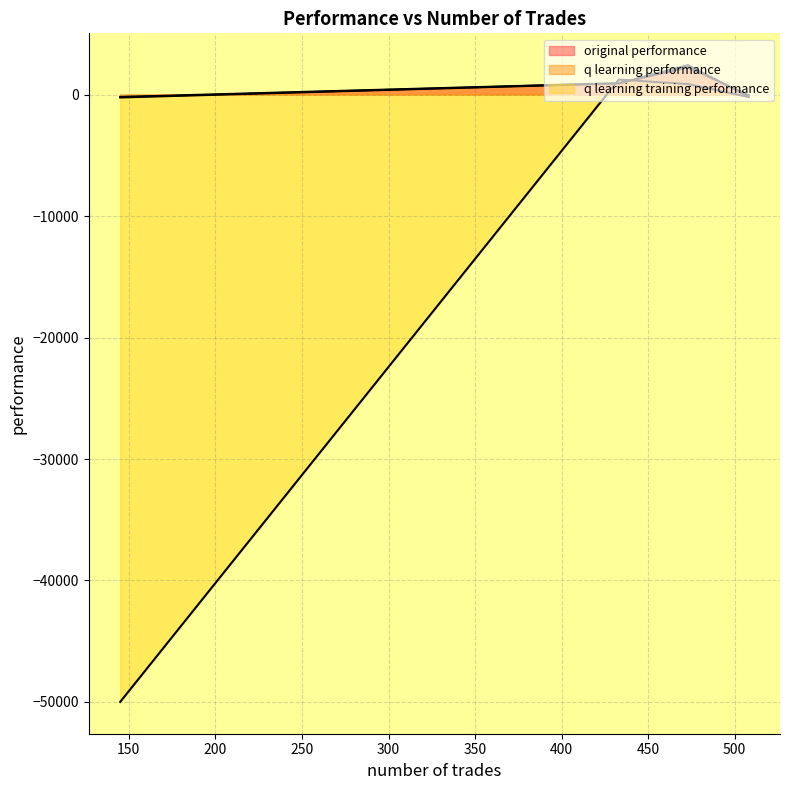

What position from the left is 508?

2